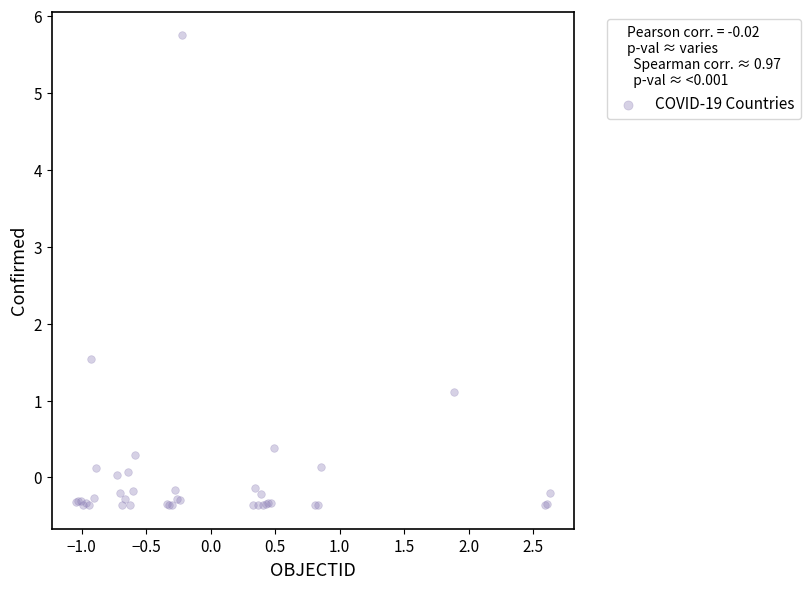

What Y value in the scatter plot is closest to 2?

1.5